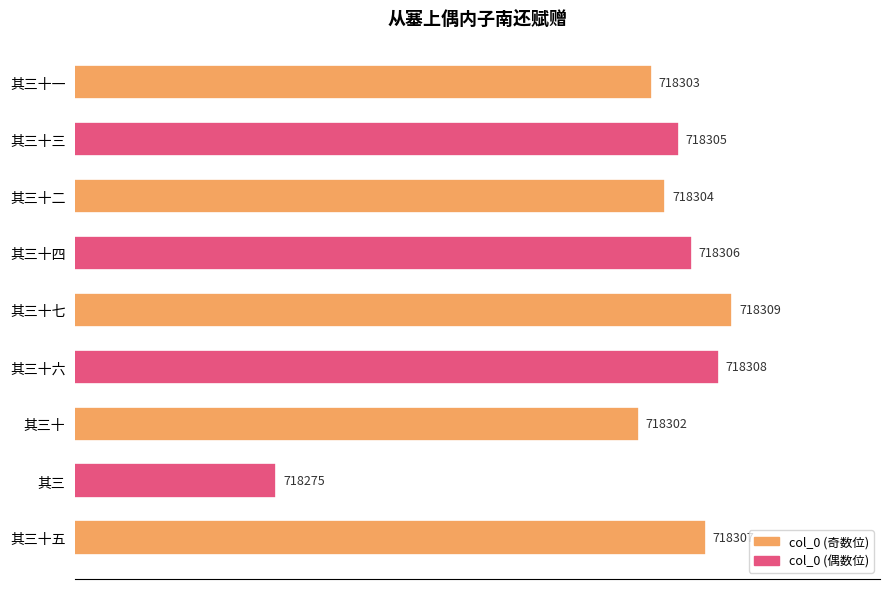

What is the label of the 7th bar from the bottom?

其三十二